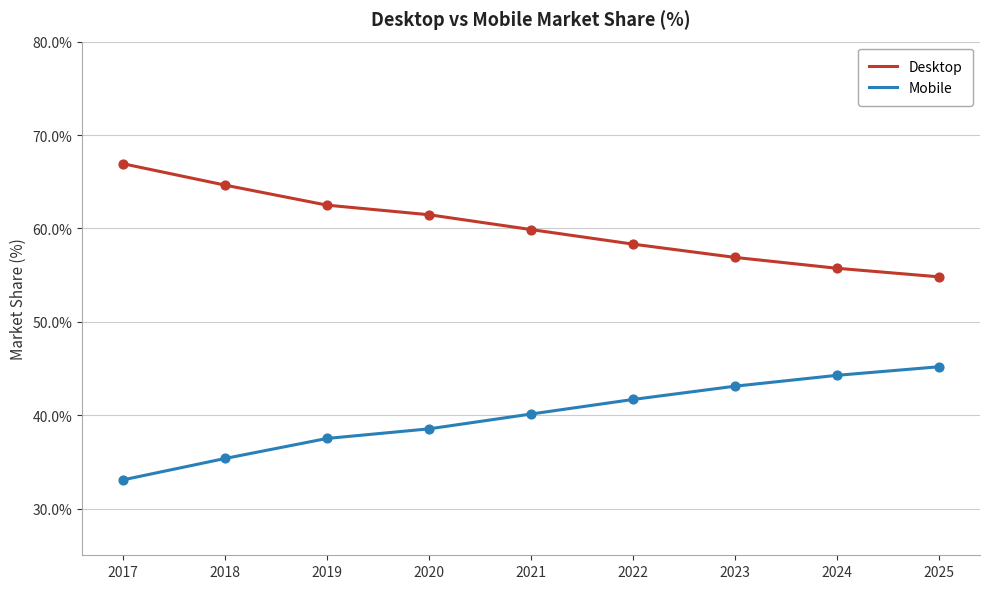

What is the spread (max minus min) of values at 2022?

16.6